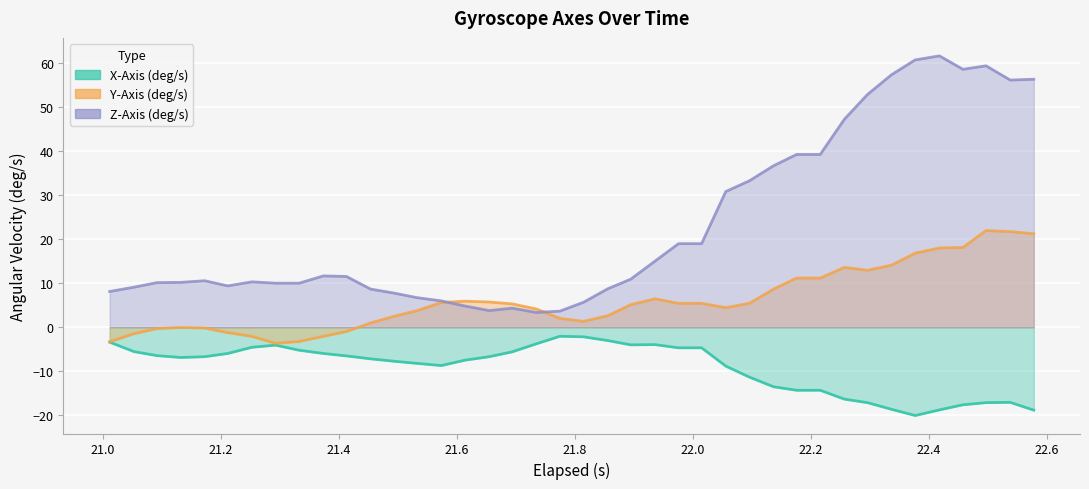

True or false: Z-Axis (deg/s) and Y-Axis (deg/s) intersect in this chart.

True